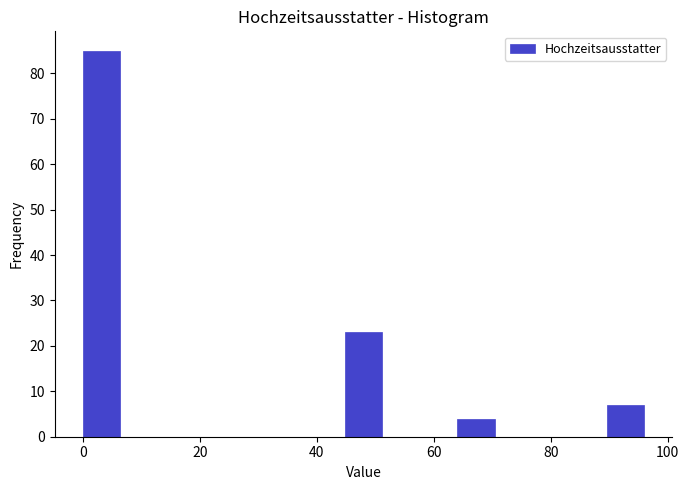

Around what value on the x-axis is the tallest bar? Give the approximate position of its centre, as read against the axis.

4